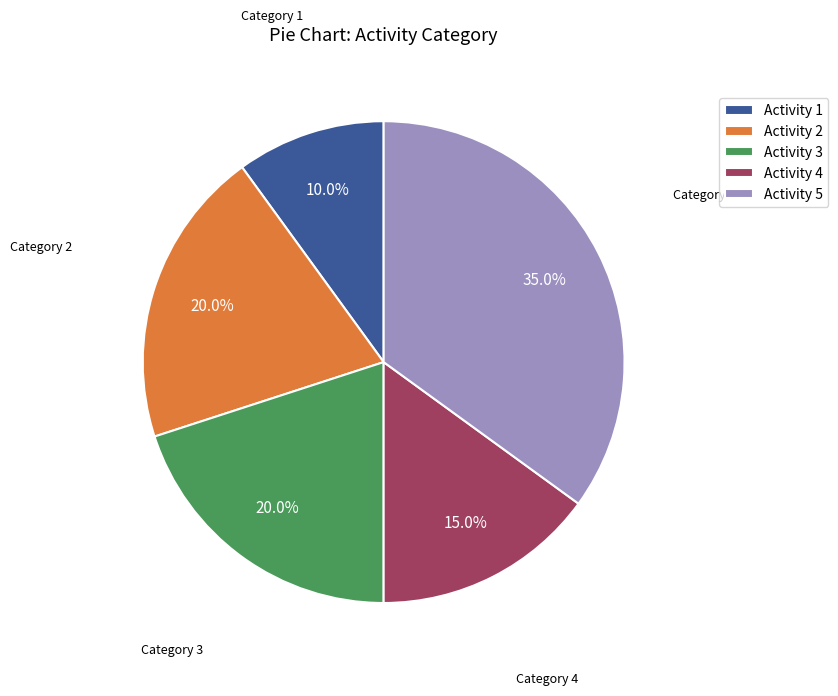

Approximately how many times larger is the value at Activity 5 compared to Activity 4?

2.3